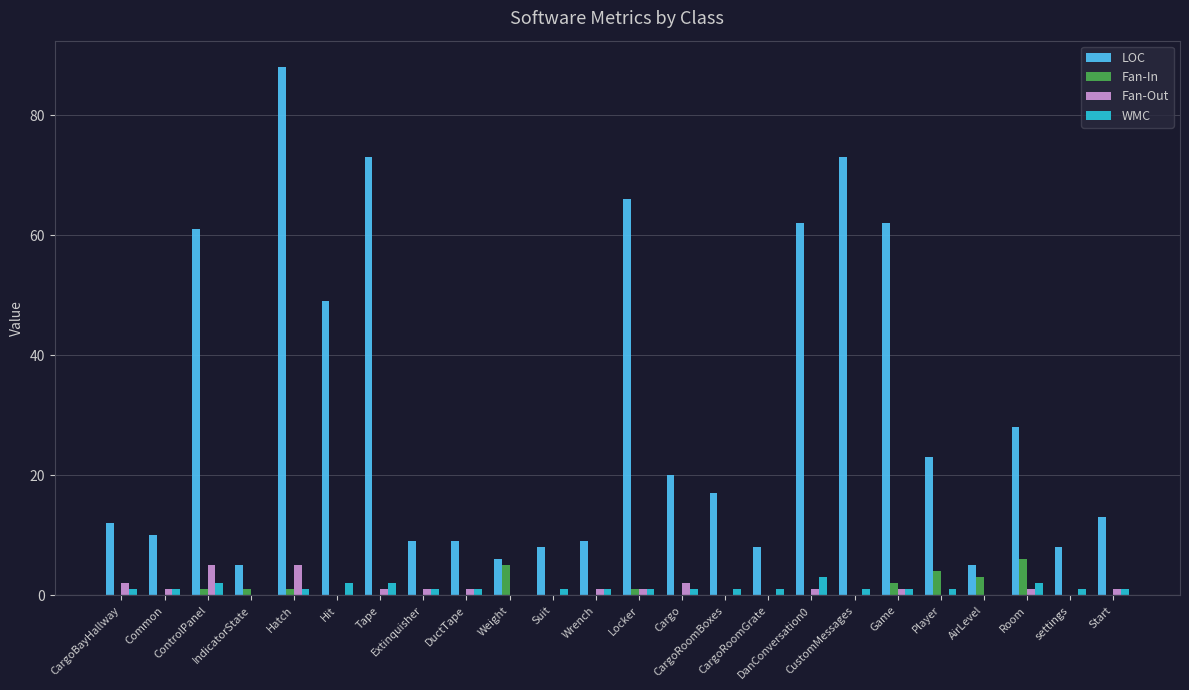

What is the maximum value for Fan-Out?

5